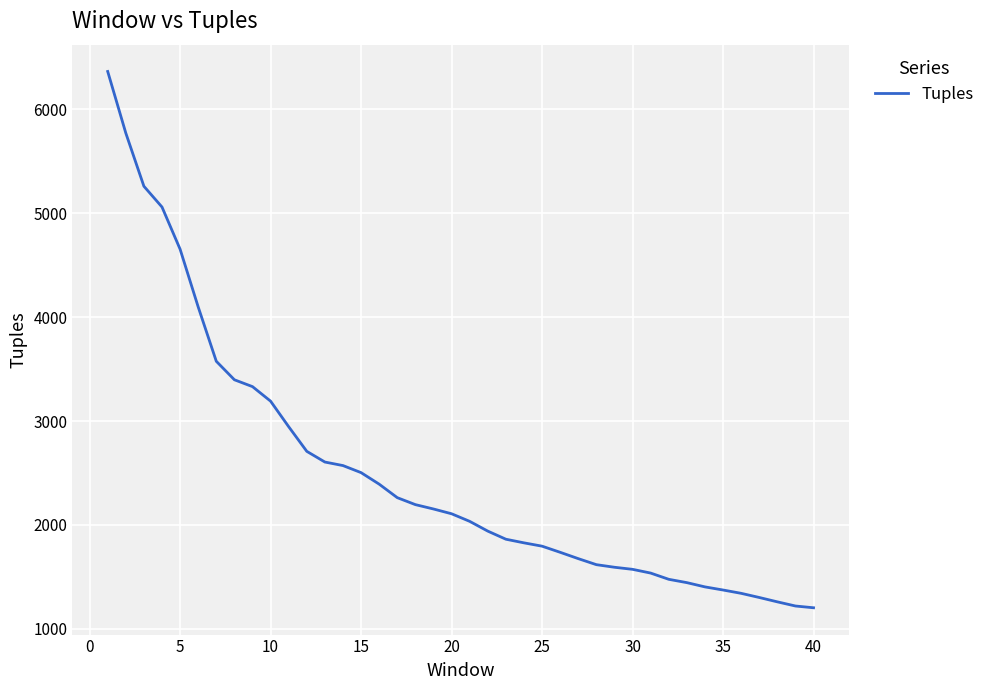

What is the minimum value shown in the chart?

1202